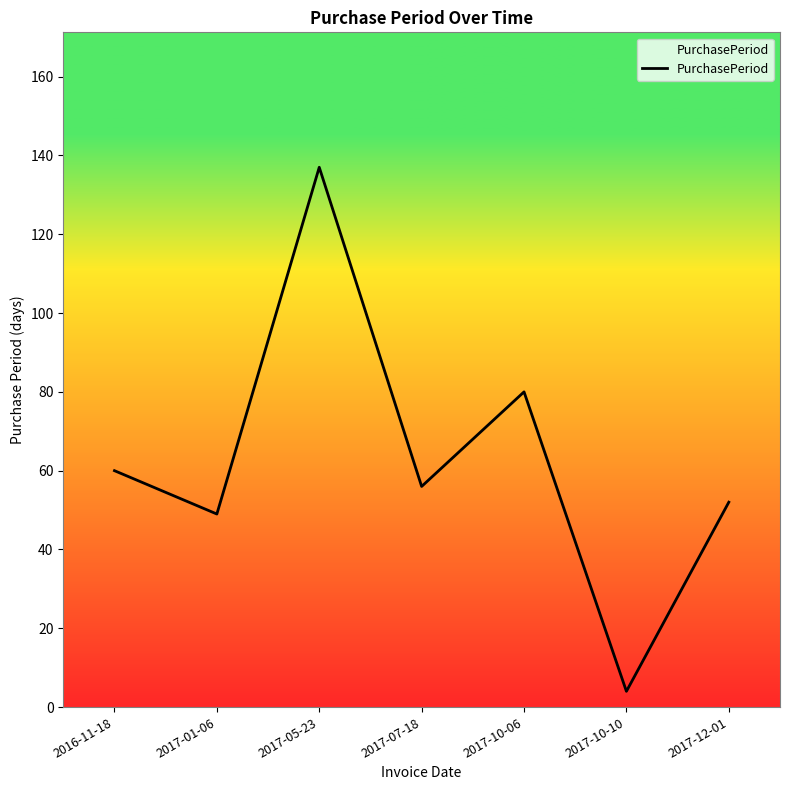

Rank the categories by value from highest to lowest.

2017-05-23, 2017-10-06, 2016-11-18, 2017-07-18, 2017-12-01, 2017-01-06, 2017-10-10